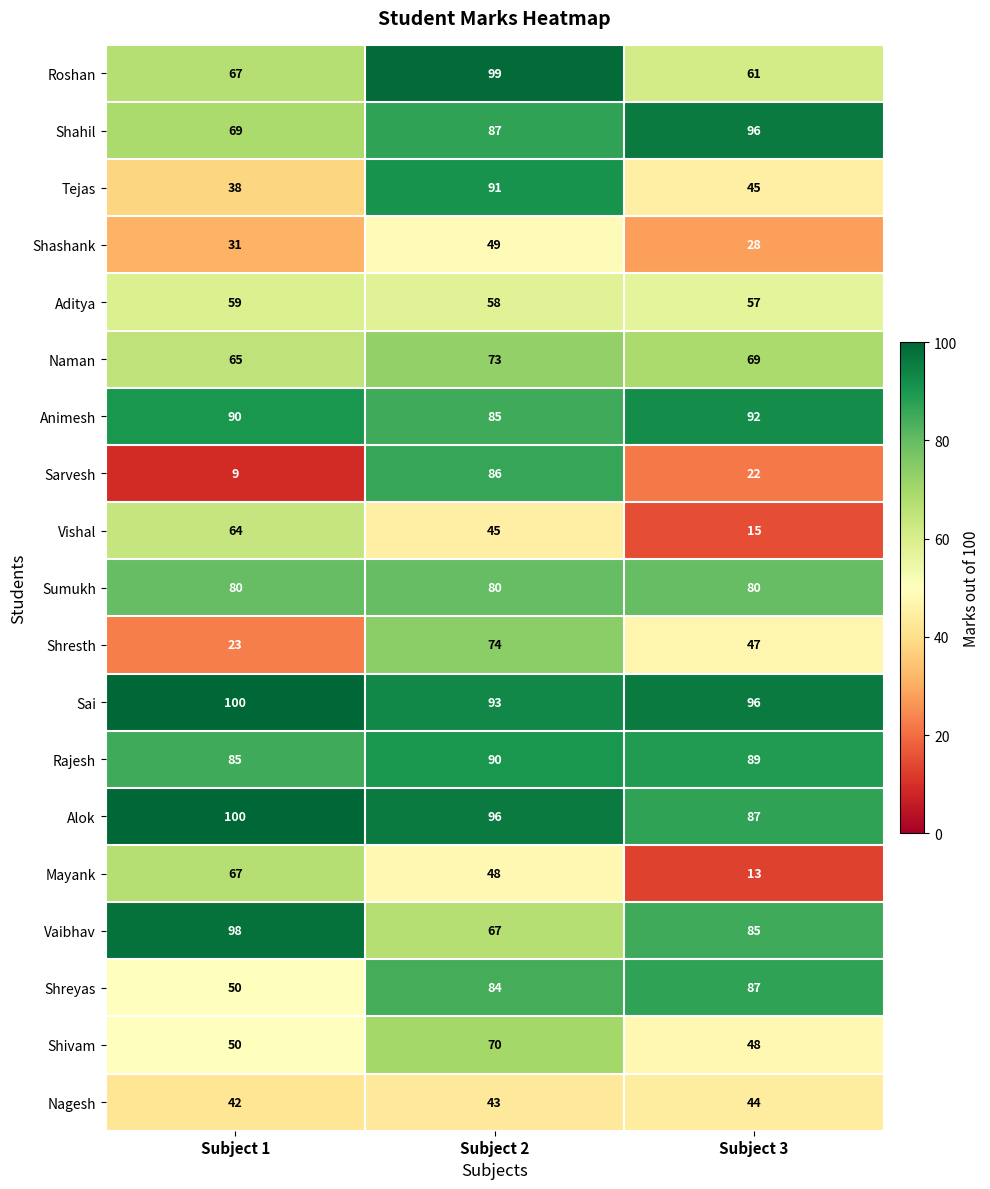

Where does the Rajesh series first go above 89?

Subject 2